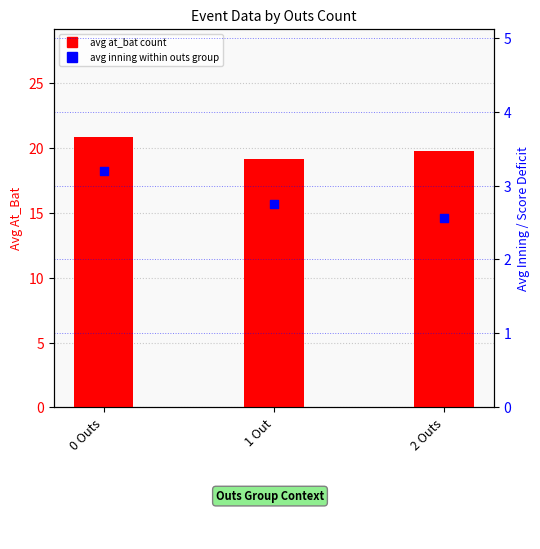

Which series has the widest spread of Y values?

Avg At_Bat